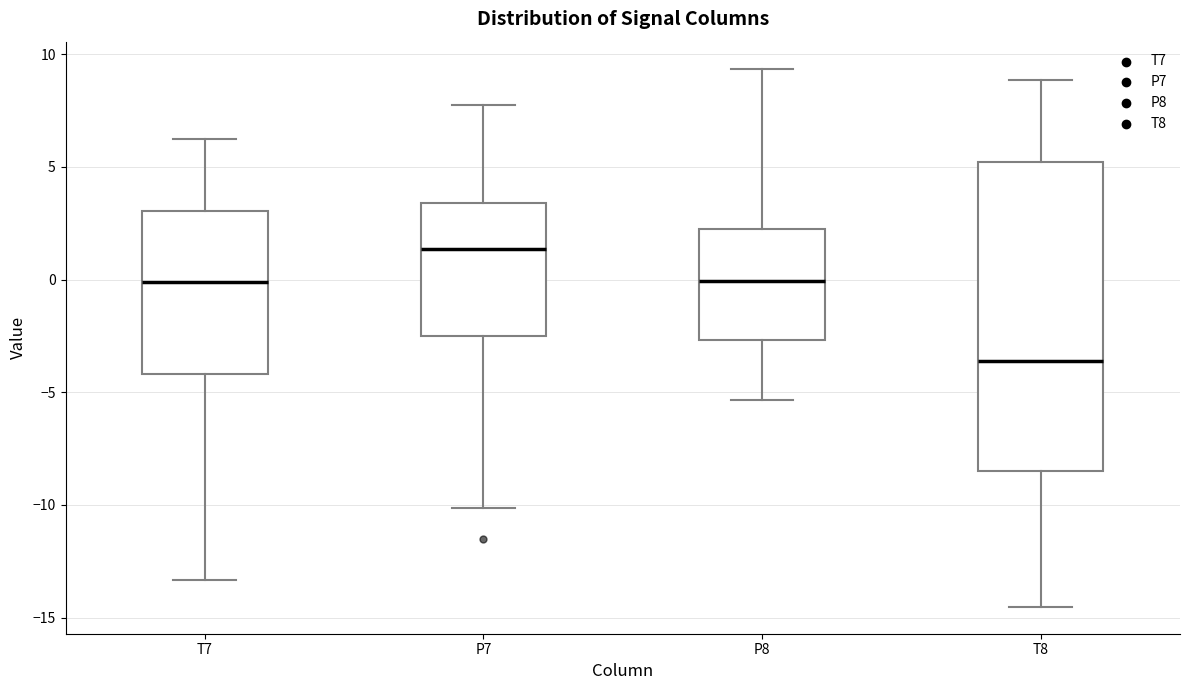

Where is the lower edge of the box for P7 on the y-axis? The values are not printed on the chart, so give them approximately, as read against the axis.

-2.5